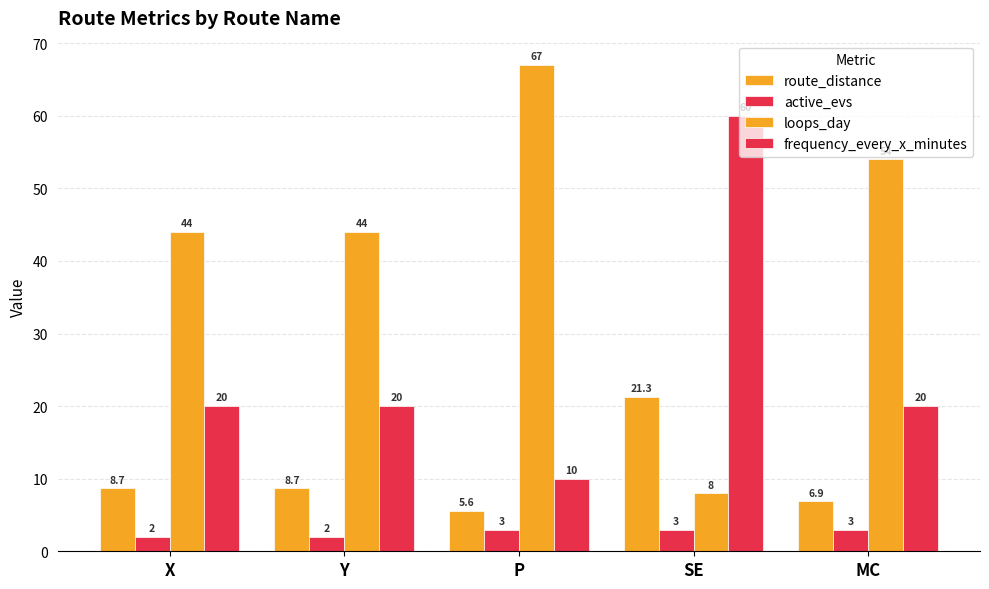

Which series has the largest total across all categories?

loops_day